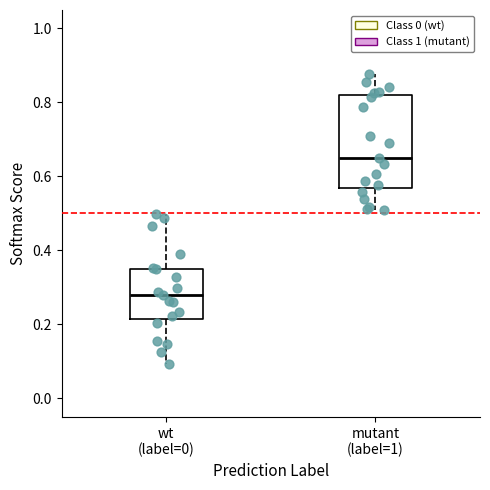

Where does the upper whisker of the box for mutant (label=1) end on the y-axis? The values are not printed on the chart, so give them approximately, as read against the axis.

0.88